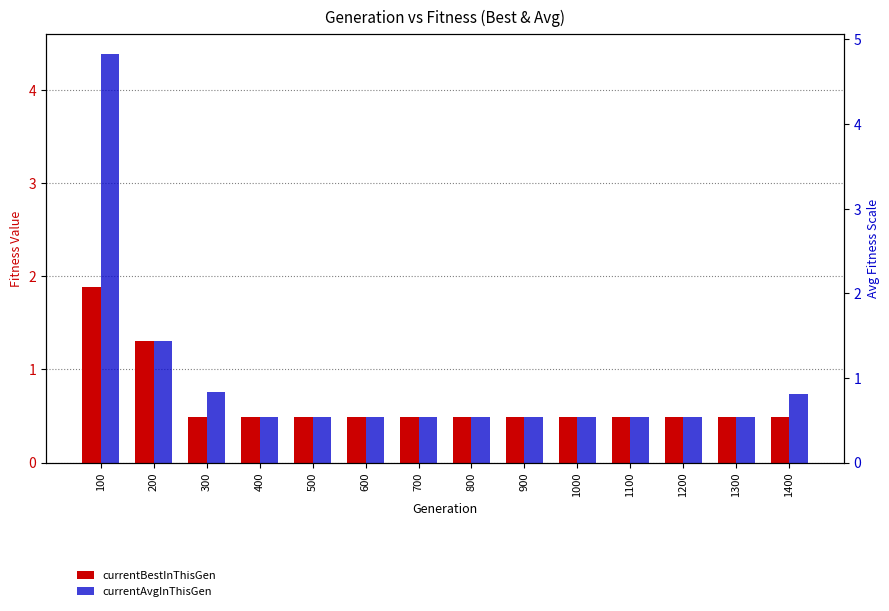

How many categories are shown in the chart?

14